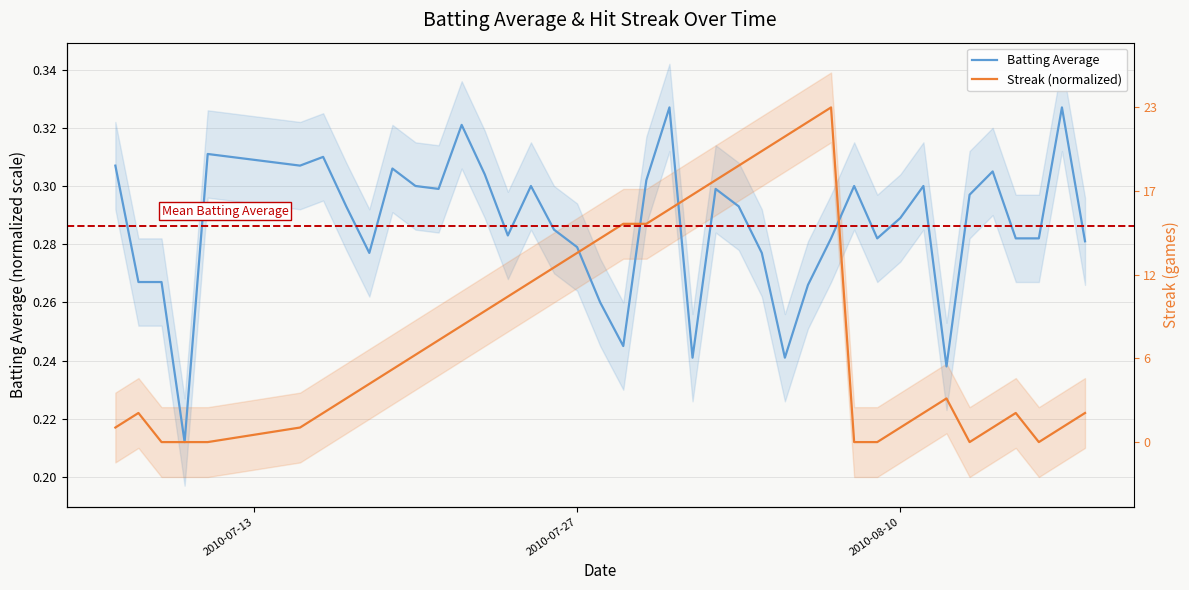

How many intersections are there between Batting Average and Streak (normalized)?

4